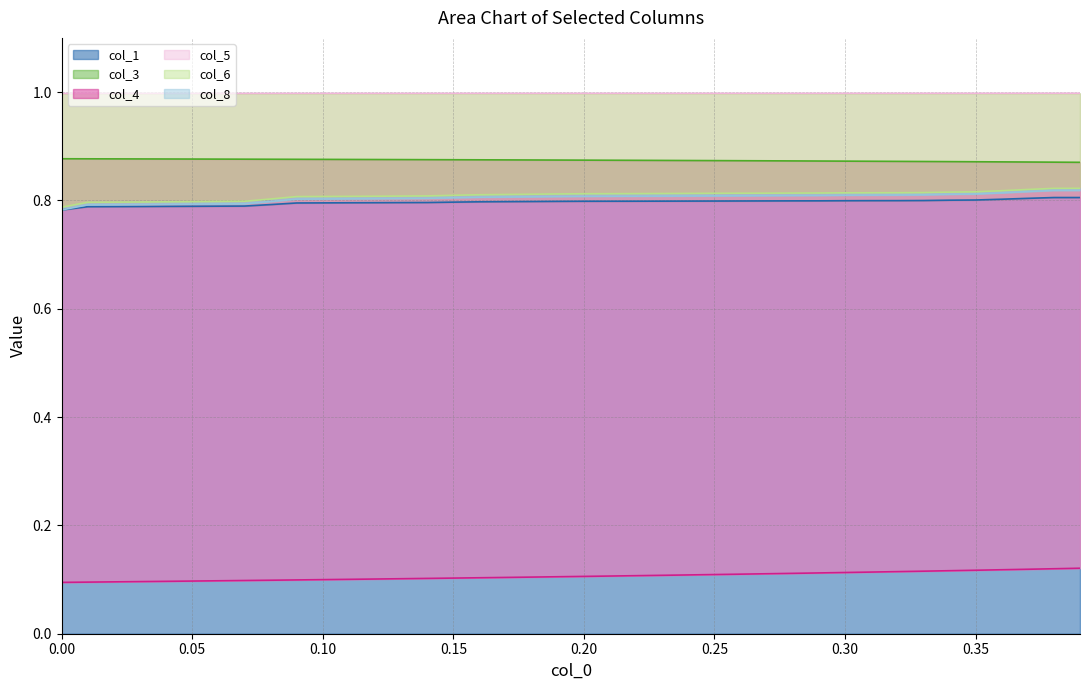

True or false: col_5 has more than 1 points higher than both neighbors.

False